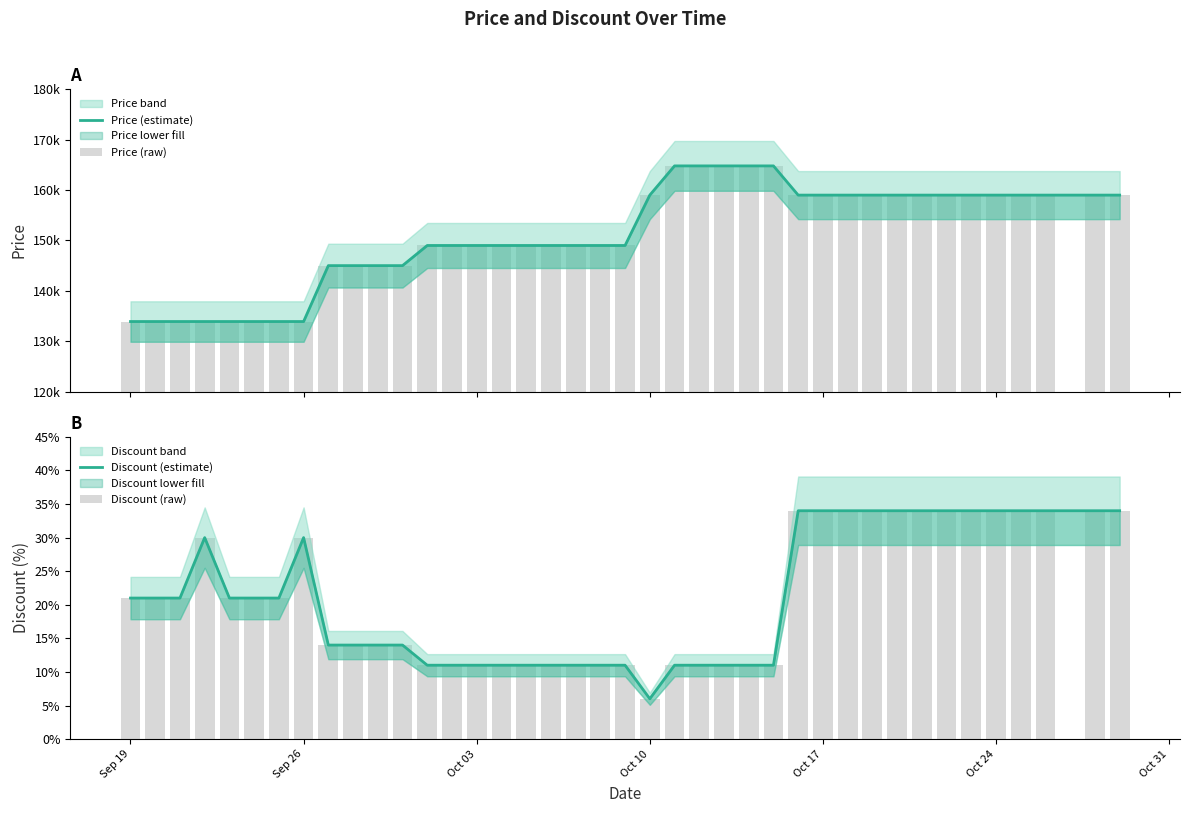

How many distinct data groups are displayed?

4